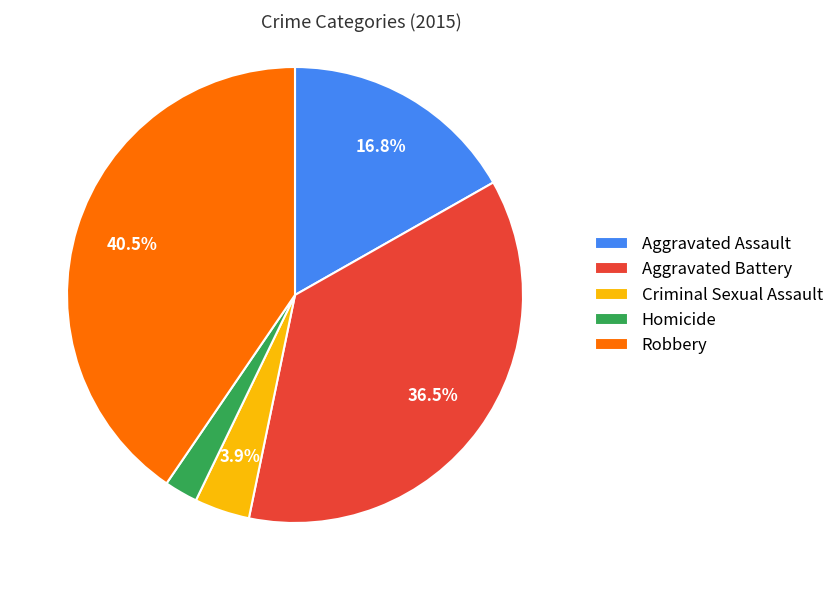

What percentage do Aggravated Battery and Robbery together represent?

76.9%